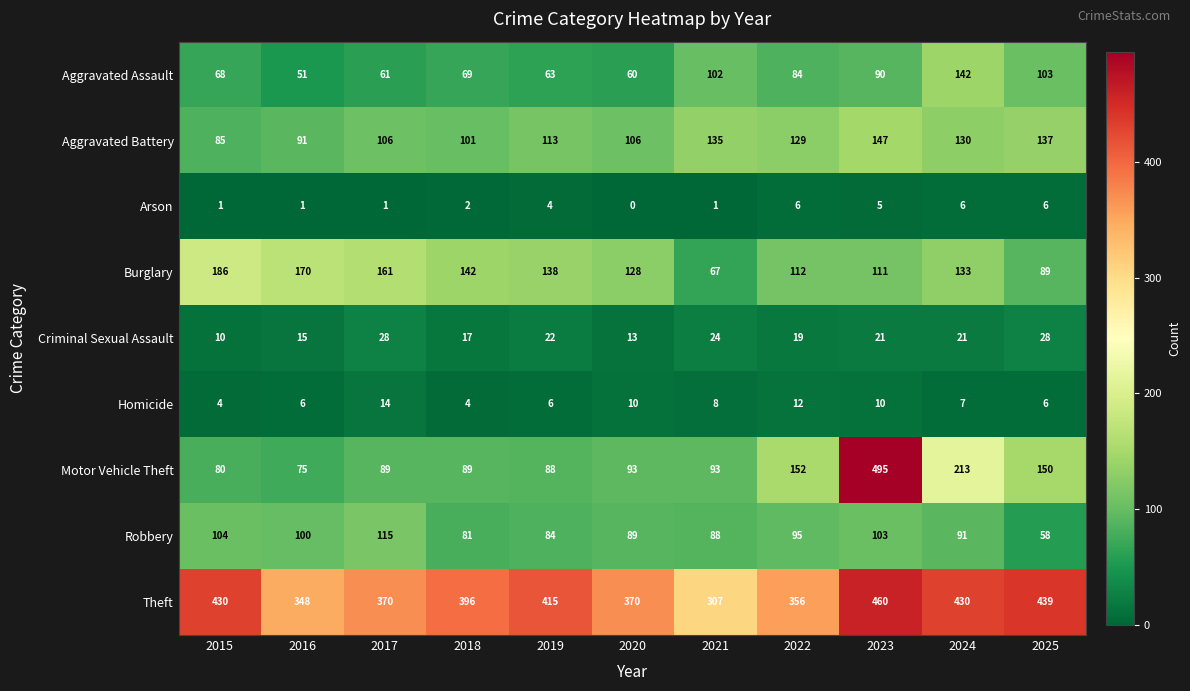

Where does the Robbery series first go above 91?

2015